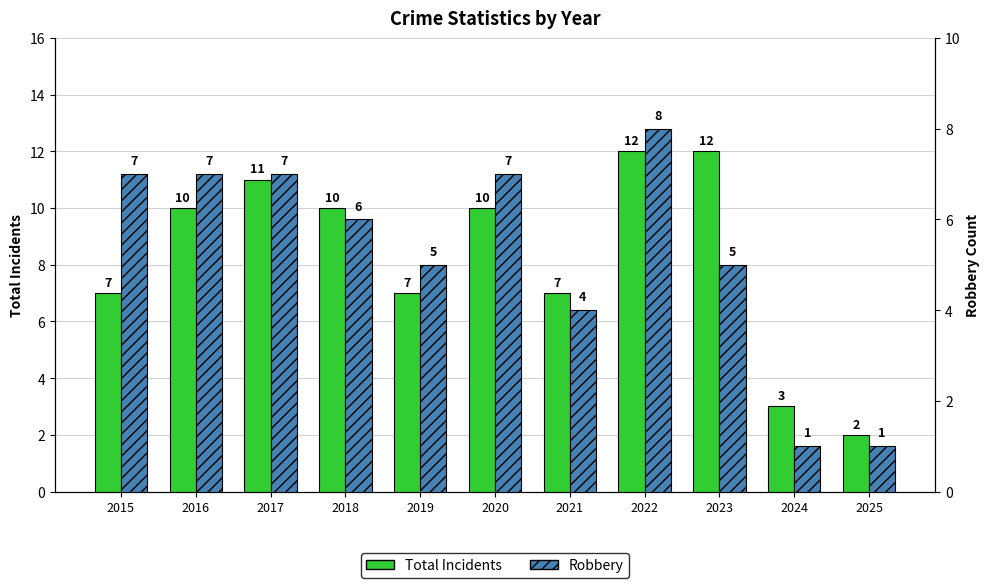

List the series in order of their peak value, lowest first.

Robbery, Total Incidents